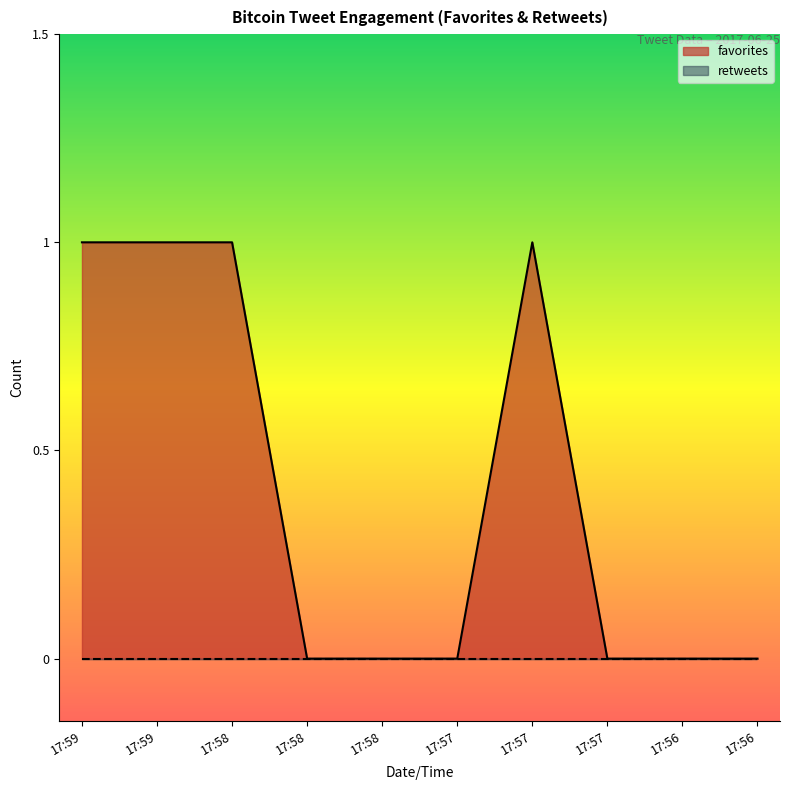

The value at 17:57 is -1. True or false?

False